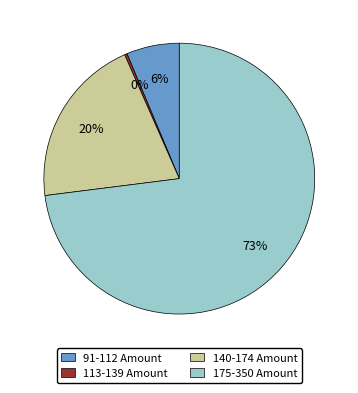

Rank the categories by value from lowest to highest.

113-139 Amount, 91-112 Amount, 140-174 Amount, 175-350 Amount